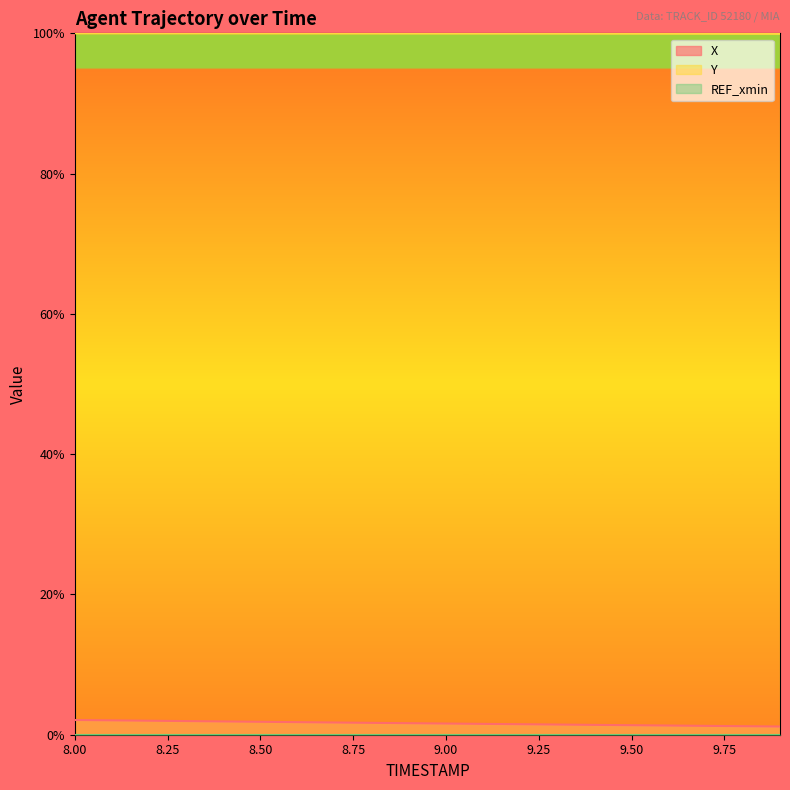

Which series has the largest total across all categories?

Y